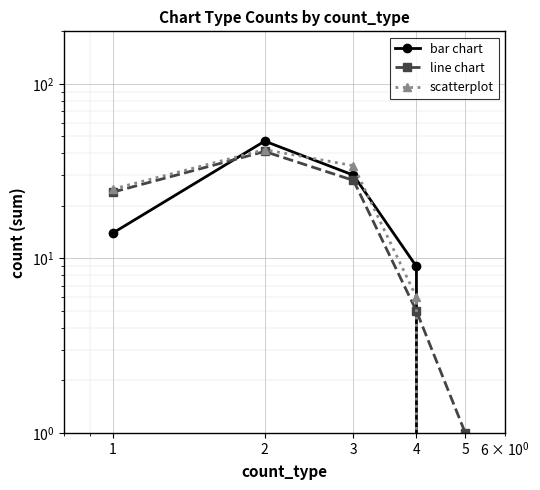

How many distinct data groups are displayed?

3